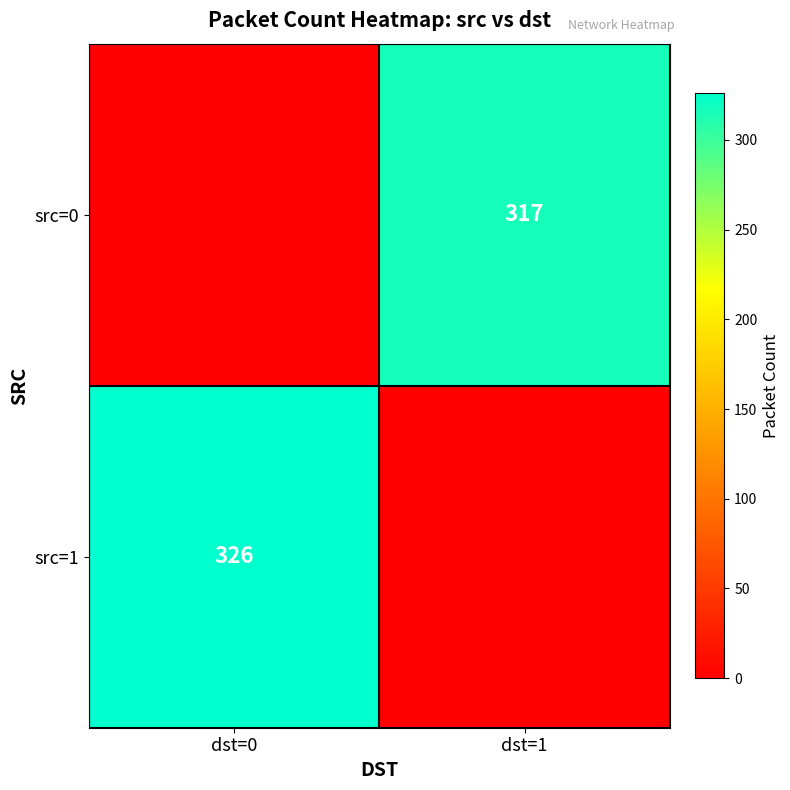

The src=1 series shows 326 at dst=0. True or false?

True